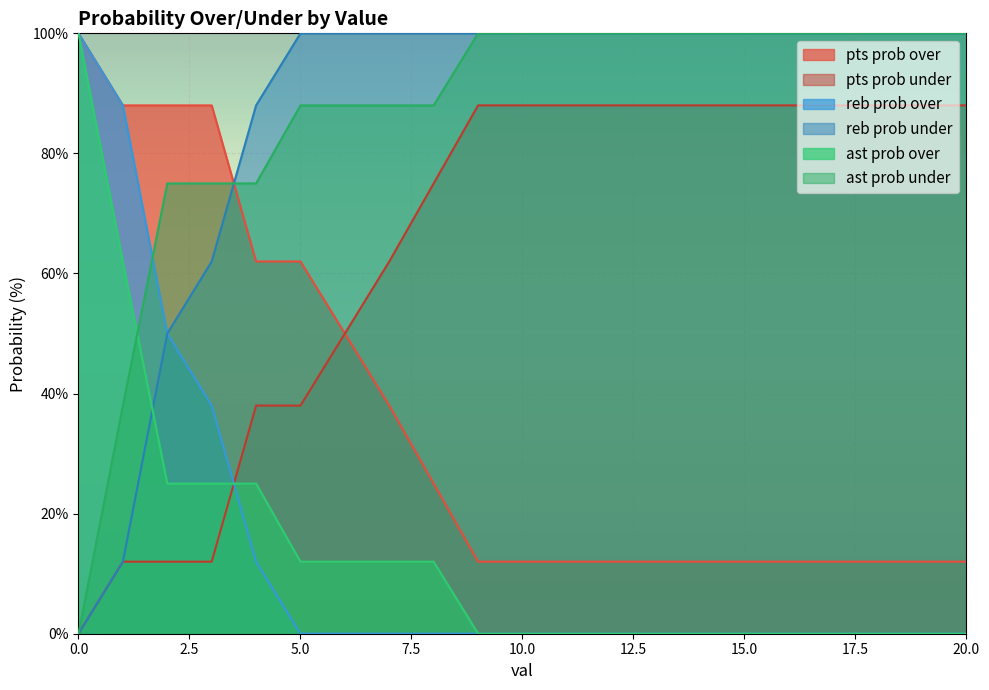

True or false: ast prob under and reb prob over intersect in this chart.

True